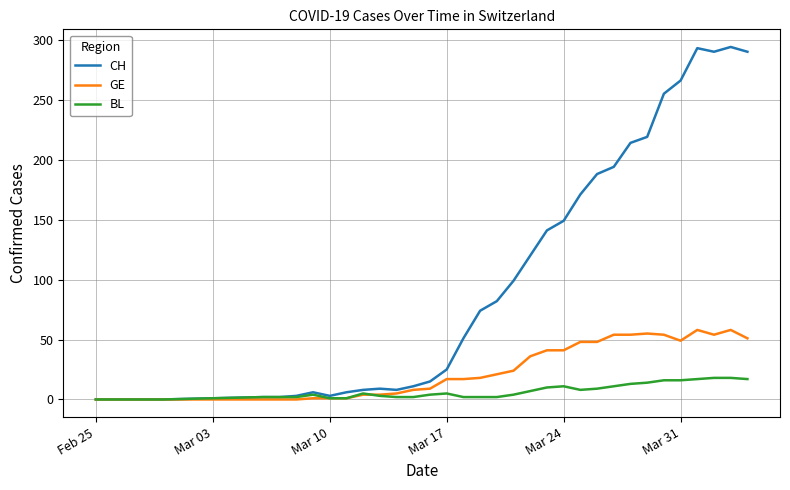

How many lines are shown in the chart?

3